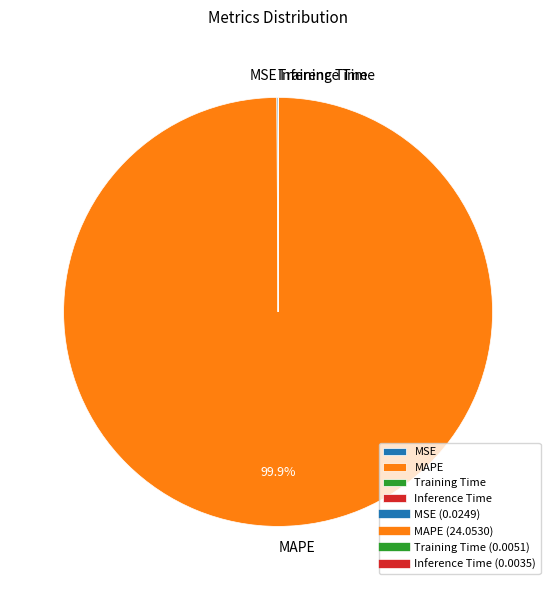

To the nearest percent, what is the difference between the largest and smallest slice percentages?

100%